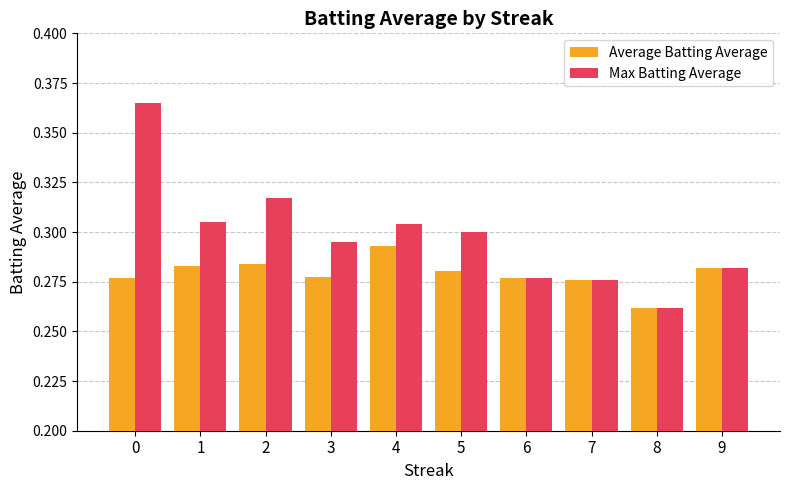

Rank the series by their average value, from lowest to highest.

Average Batting Average, Max Batting Average